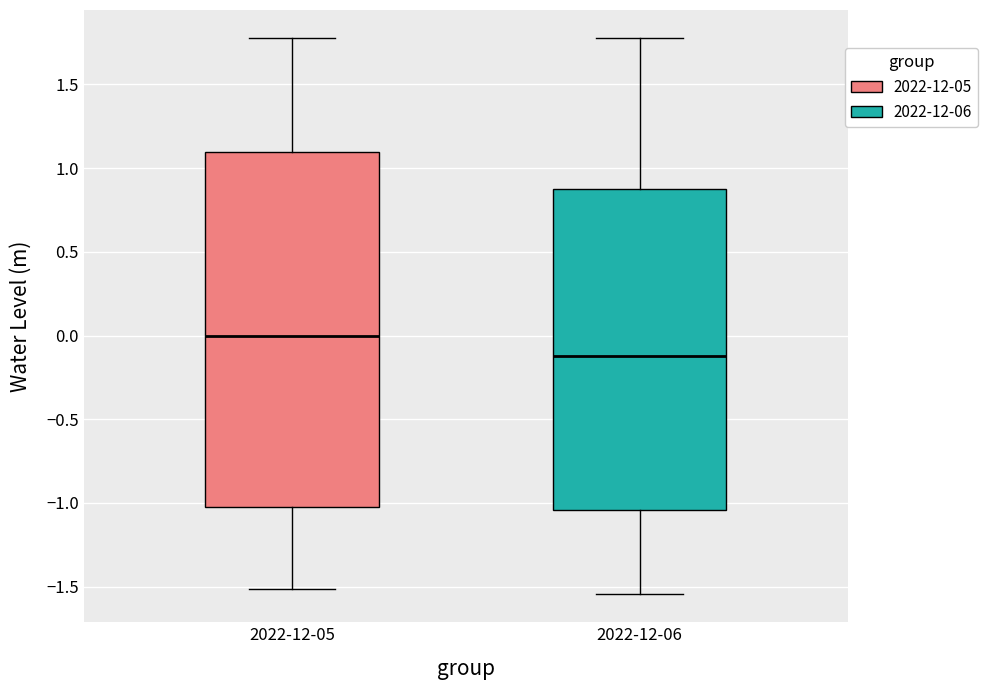

Reading left to right, read every box against the y-axis: the position of its median line, the range the box covers, and the ends of its whiskers. The values are not printed on the chart, so give them approximately, as read against the axis.

2022-12-05: median 0.00, box -1.00 to 1.10, whiskers -1.50 to 1.80
2022-12-06: median -0.10, box -1.05 to 0.90, whiskers -1.55 to 1.80